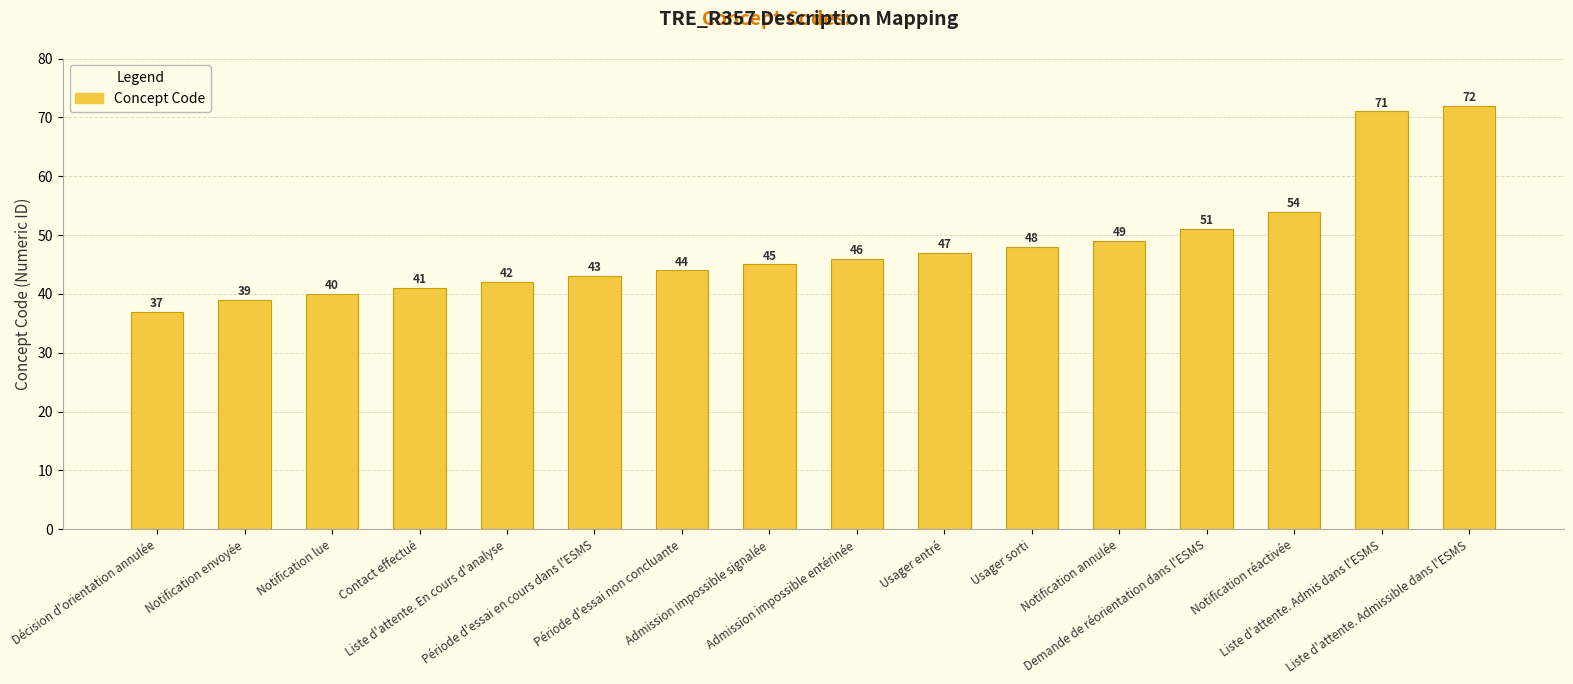

Are the bars horizontal?

No